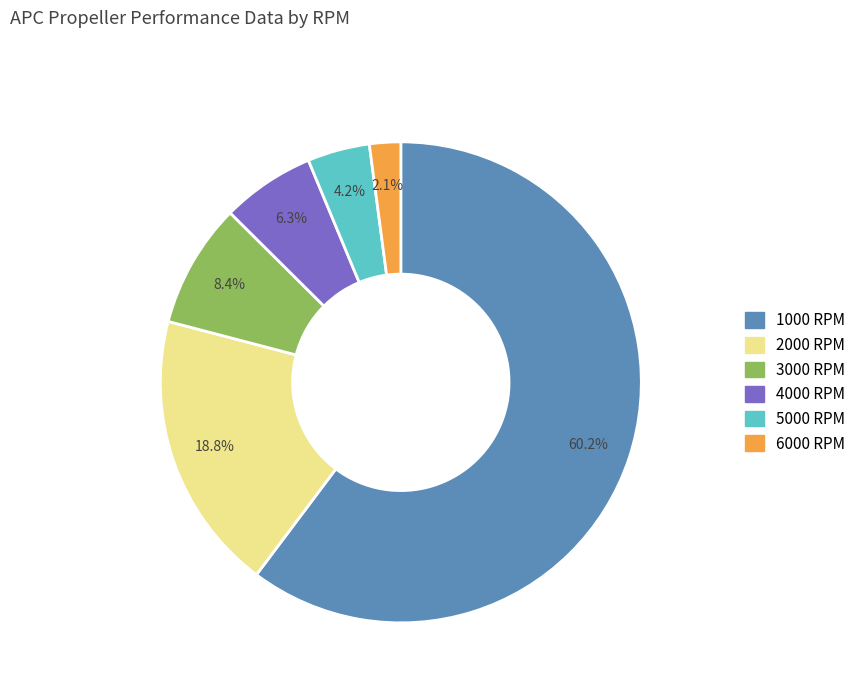

How many slices are in this pie chart?

6